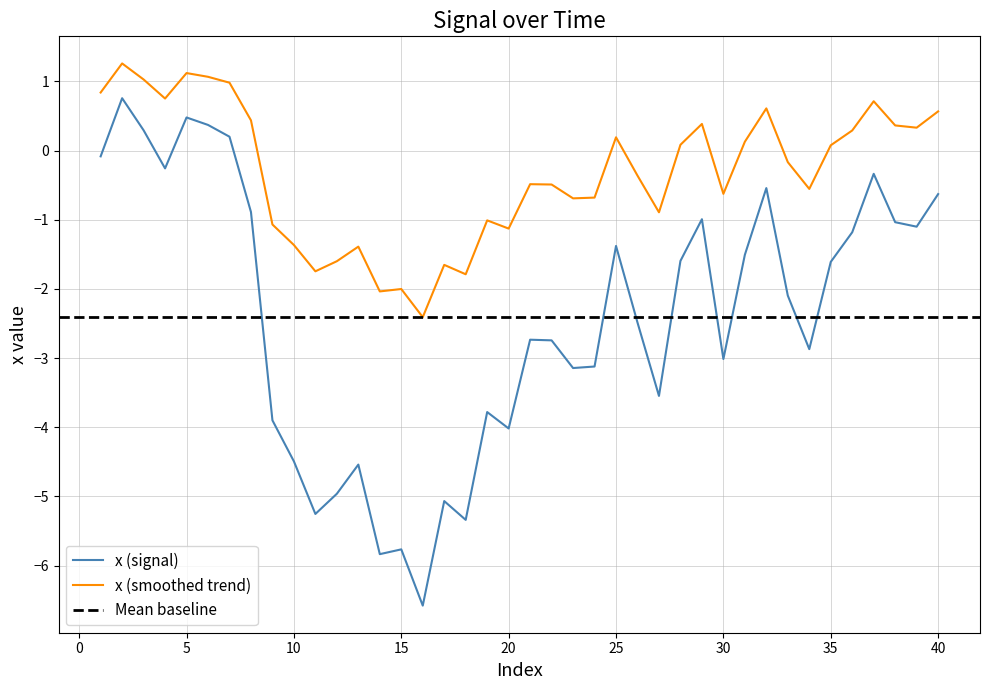

Reading right to left, transcribe all the data shown in this chart.

-0.6	-1.1	-1.0	-0.3	-1.2	-1.6	-2.9	-2.1	-0.5	-1.5	-3.0	-1.0	-1.6	-3.5	-2.5	-1.4	-3.1	-3.1	-2.7	-2.7	-4.0	-3.8	-5.3	-5.1	-6.6	-5.8	-5.8	-4.5	-5.0	-5.3	-4.5	-3.9	-0.9	0.2	0.4	0.5	-0.3	0.3	0.8	-0.1